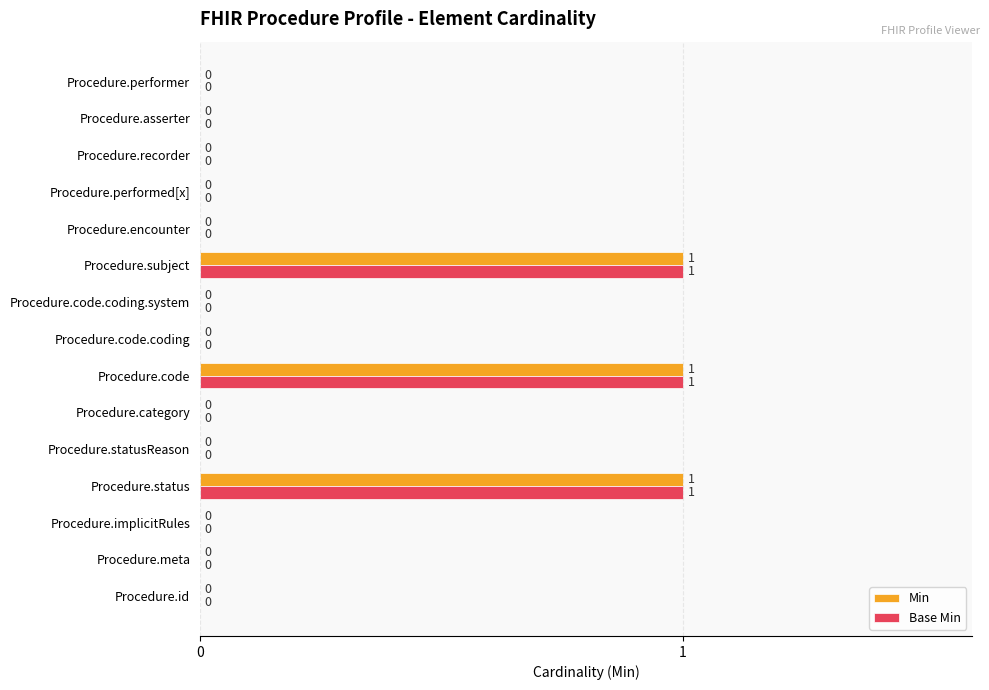

What is the sum of all Min values?

3